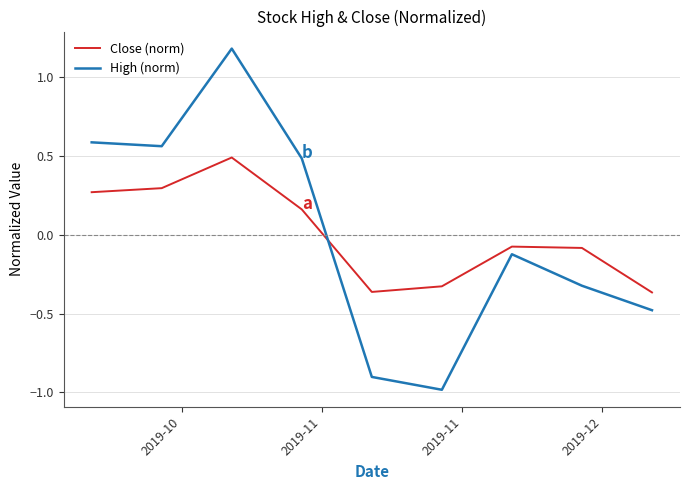

What is the difference between the maximum and minimum values in the High (norm) series?

2.2